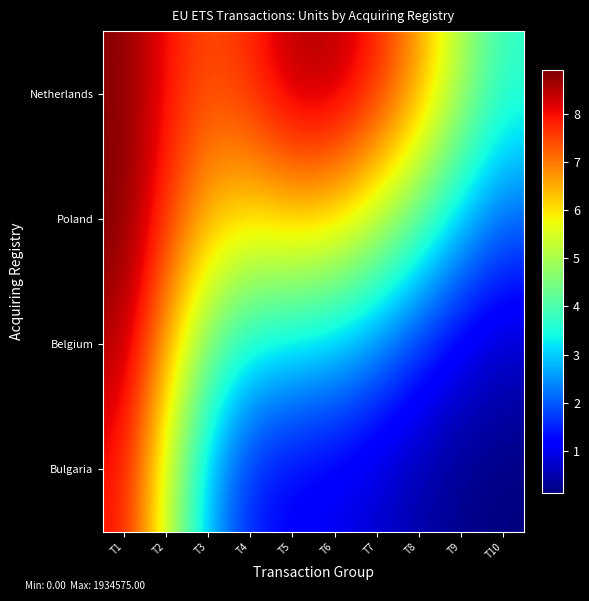

Between T5 and T3, which is larger?

T5